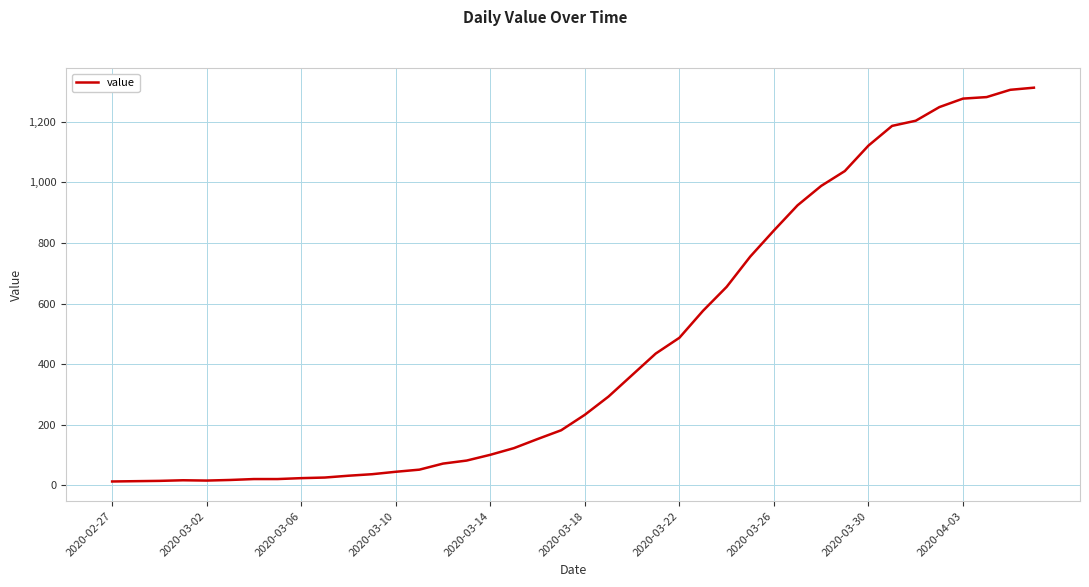

What is the greatest value displayed?

1312